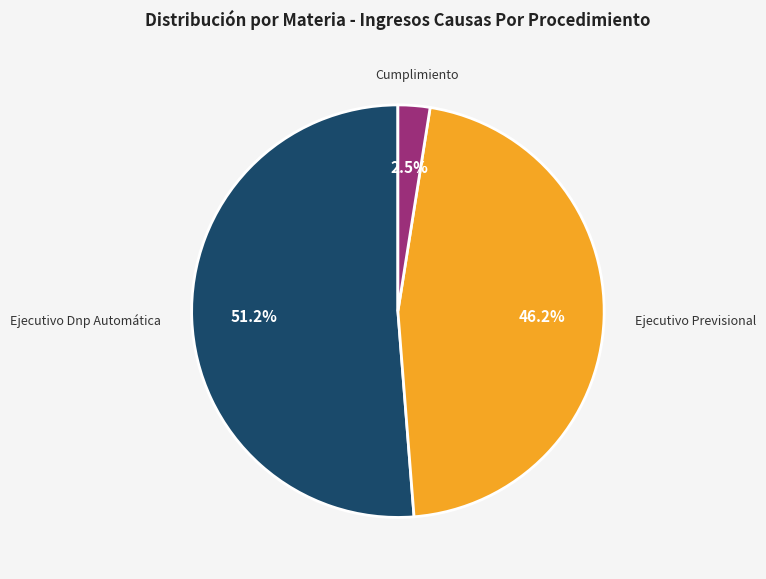

Is there any slice that represents more than half of the pie?

Yes